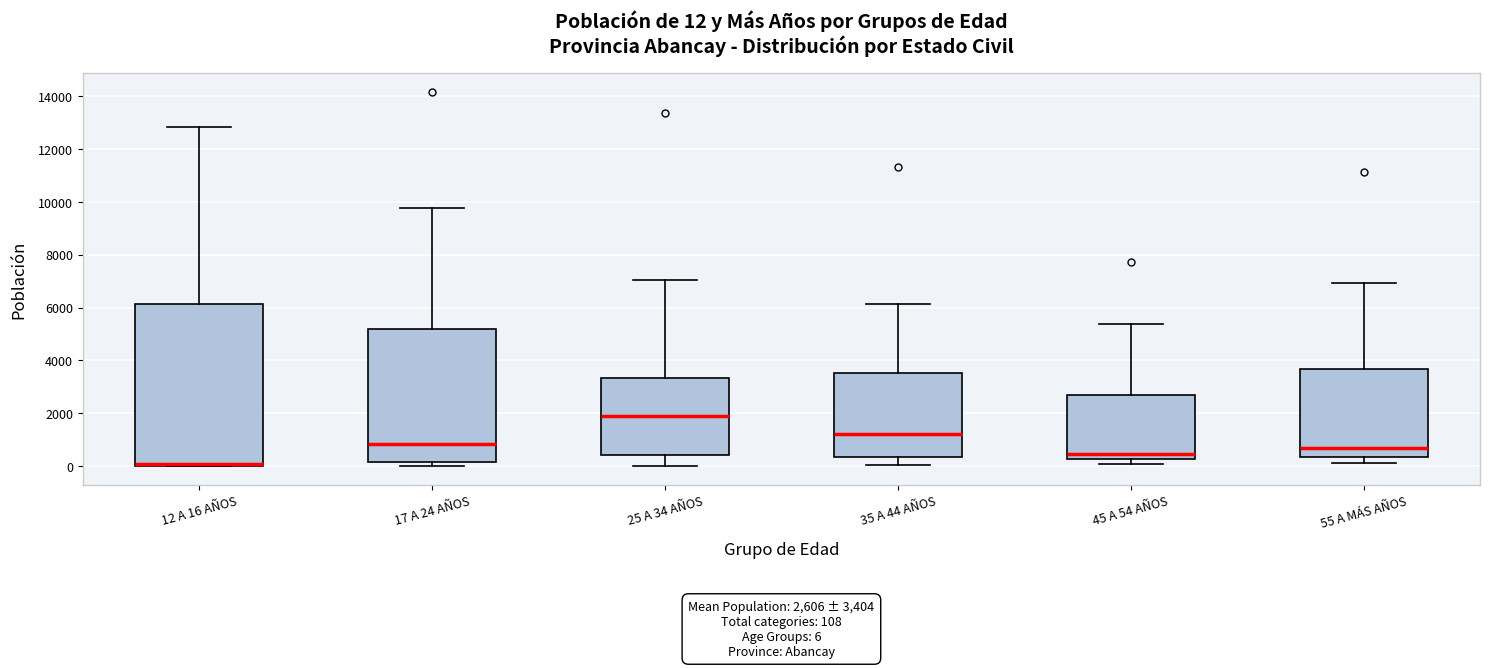

Which box has the highest median line?

25 A 34 AÑOS